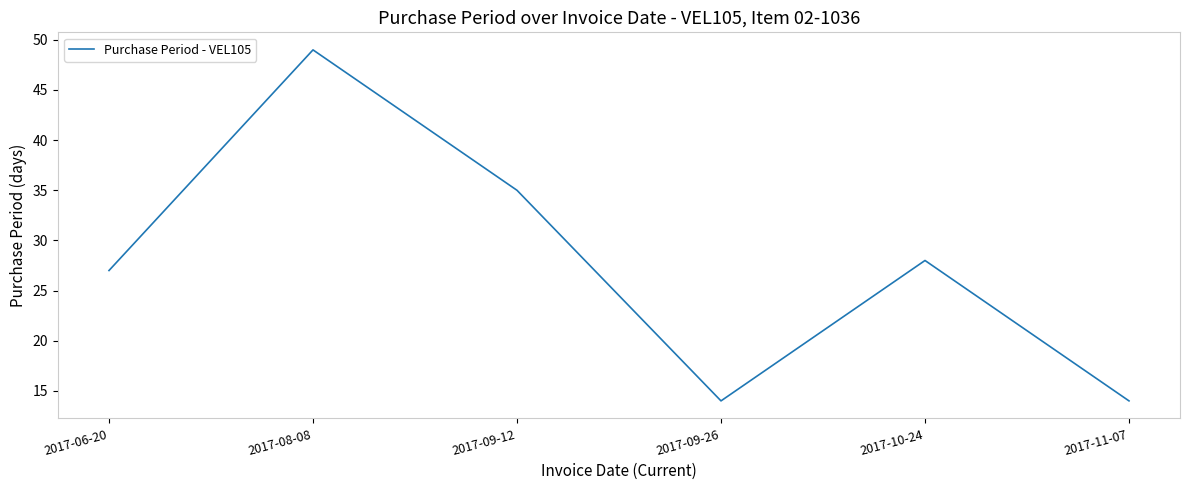

What position from the right is 2017-09-26?

3